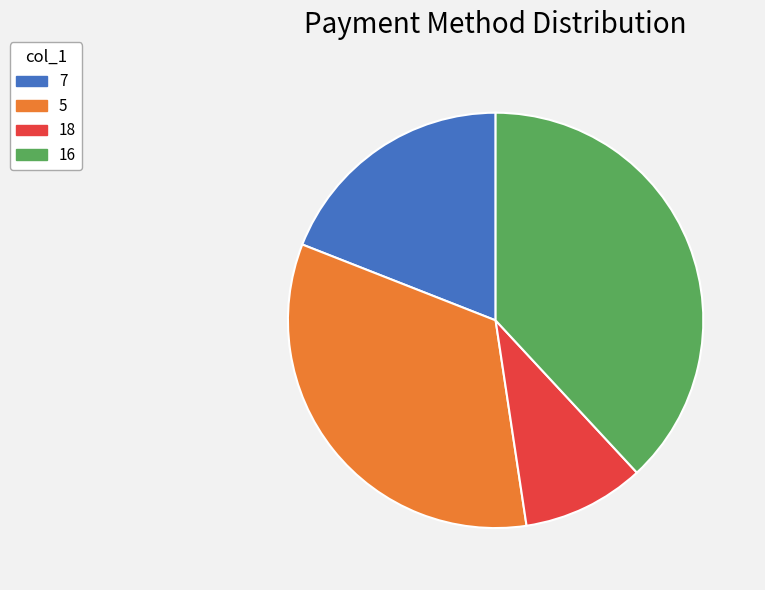

How many slices are in this pie chart?

4